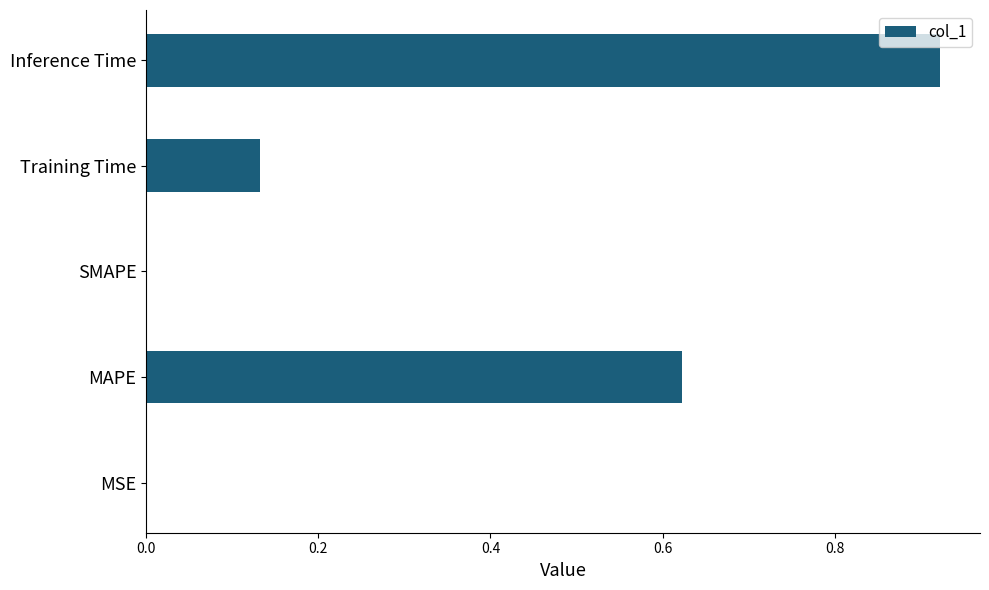

The value at MSE is 0.0. True or false?

True